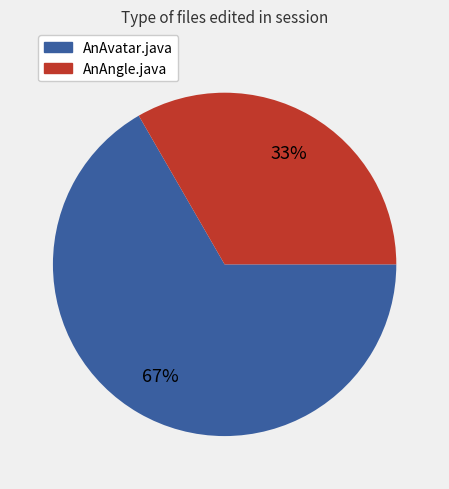

How many slices are in this pie chart?

2